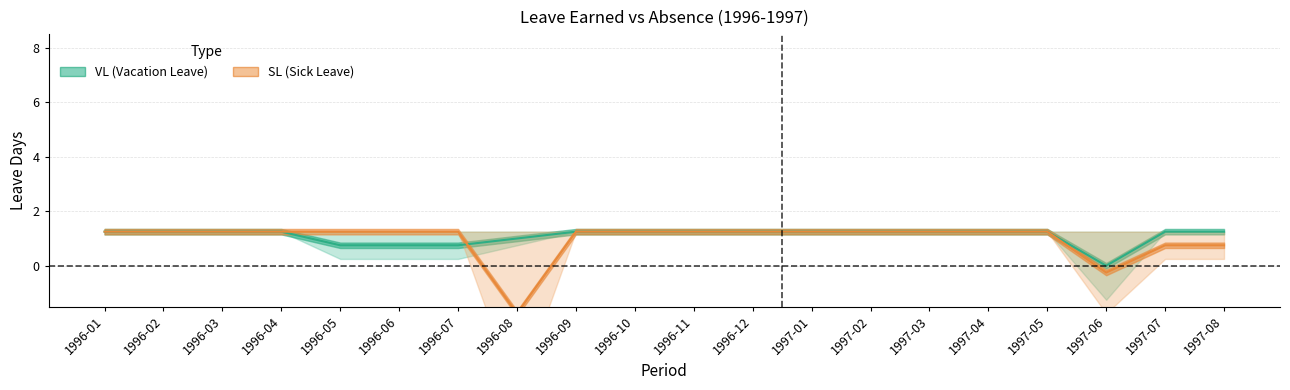

Count the VL Absence W/ Pay values in the range 1 to 2.

16